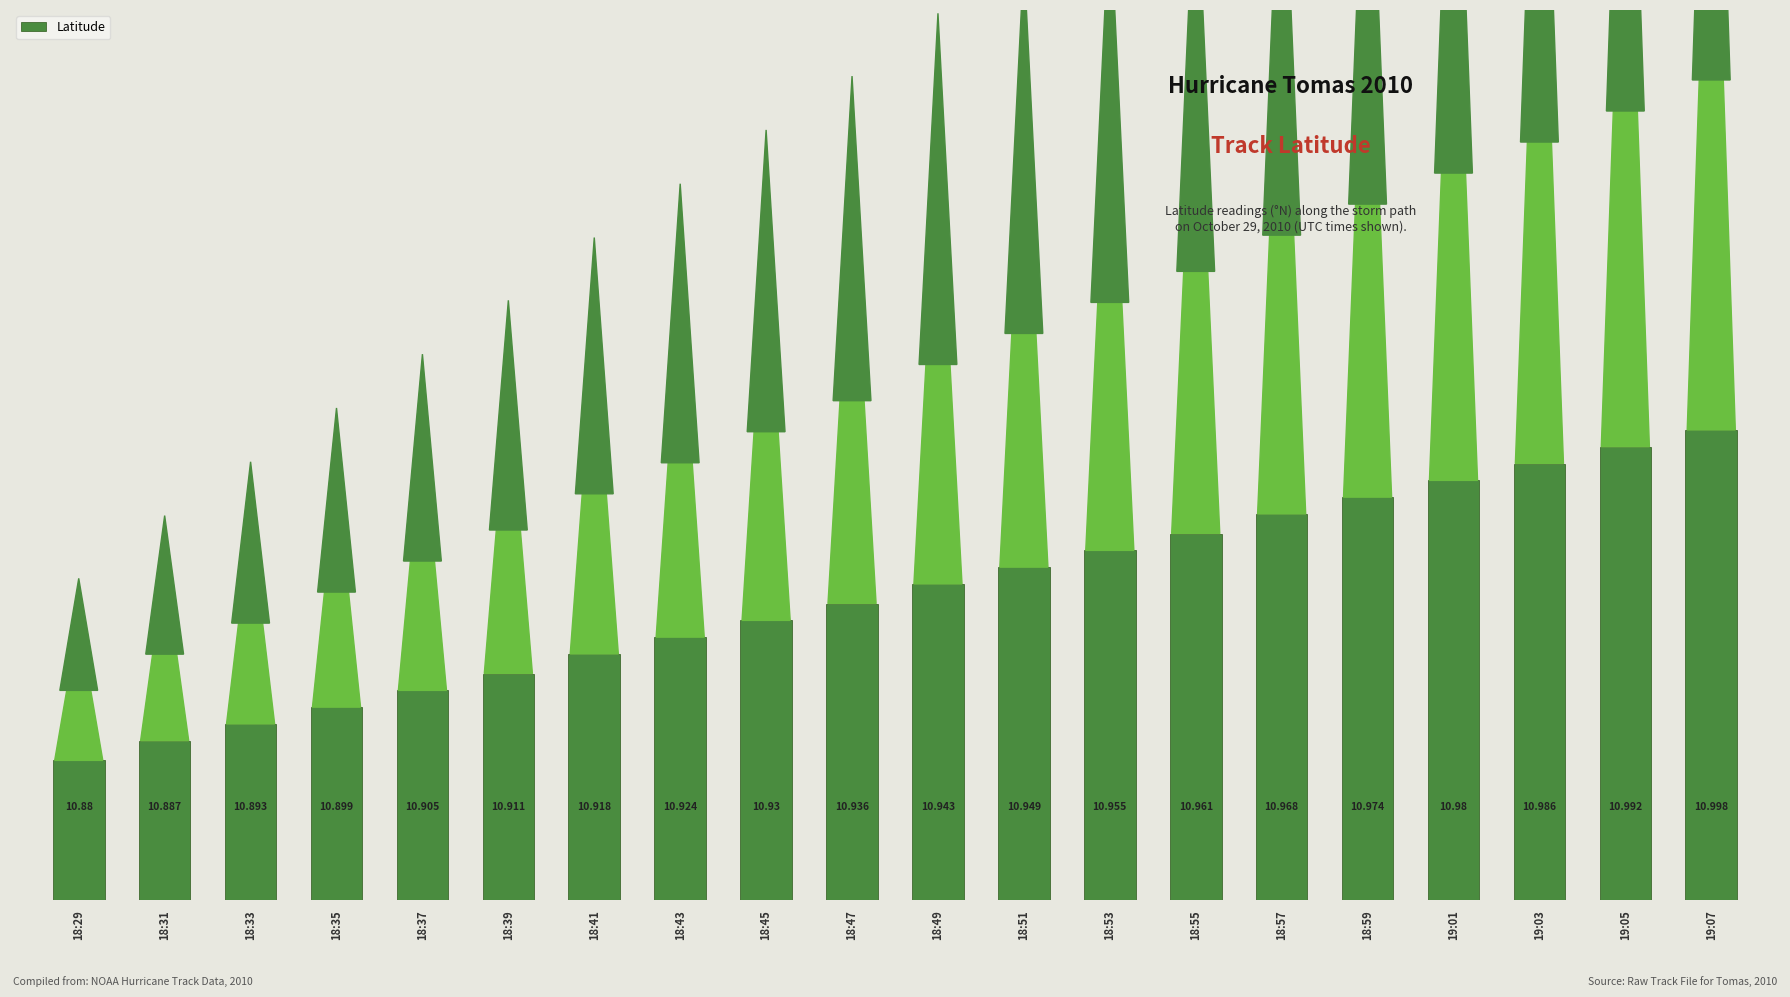

At which label is the value closest to 10?

18:29